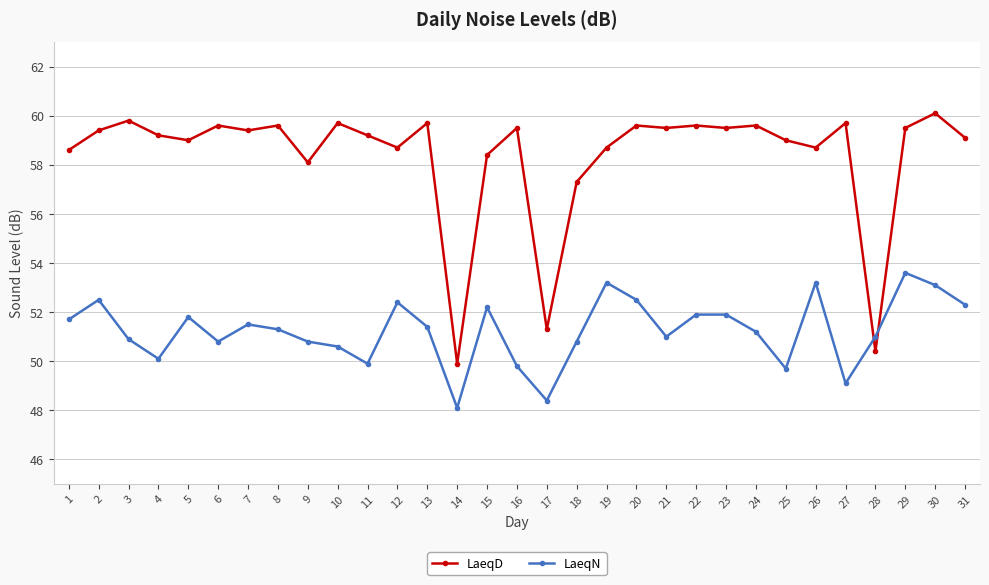

What is the sum of all LaeqD values?

1809.4